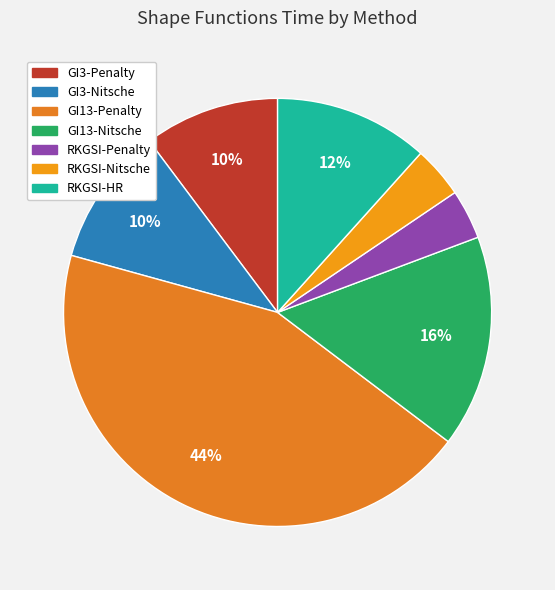

Which slice is the largest?

GI13-Penalty